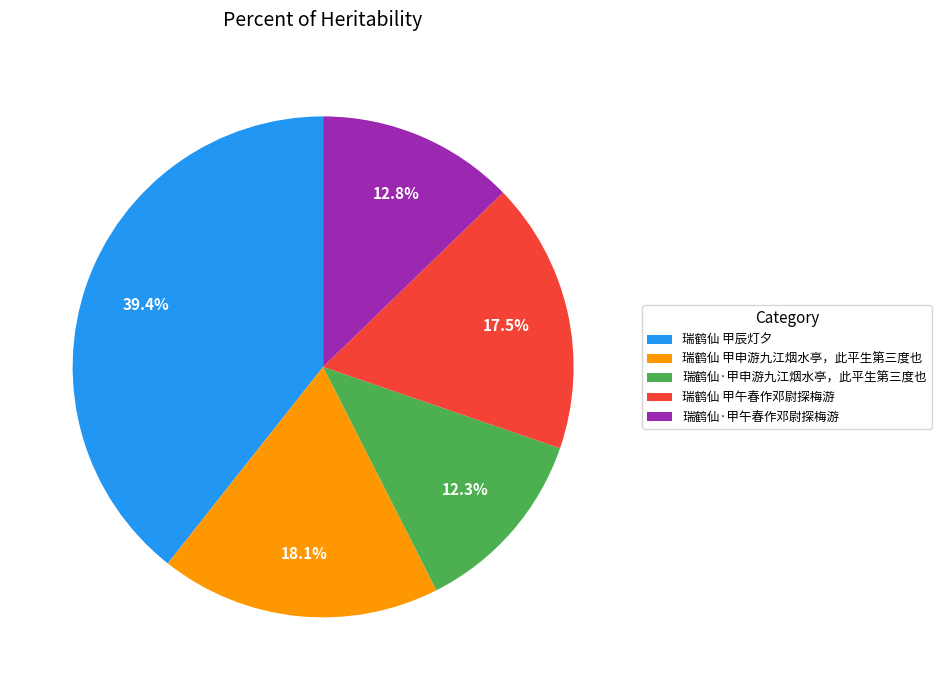

How much of the chart is everything except 瑞鹤仙·甲申游九江烟水亭，此平生第三度也?

87.7%